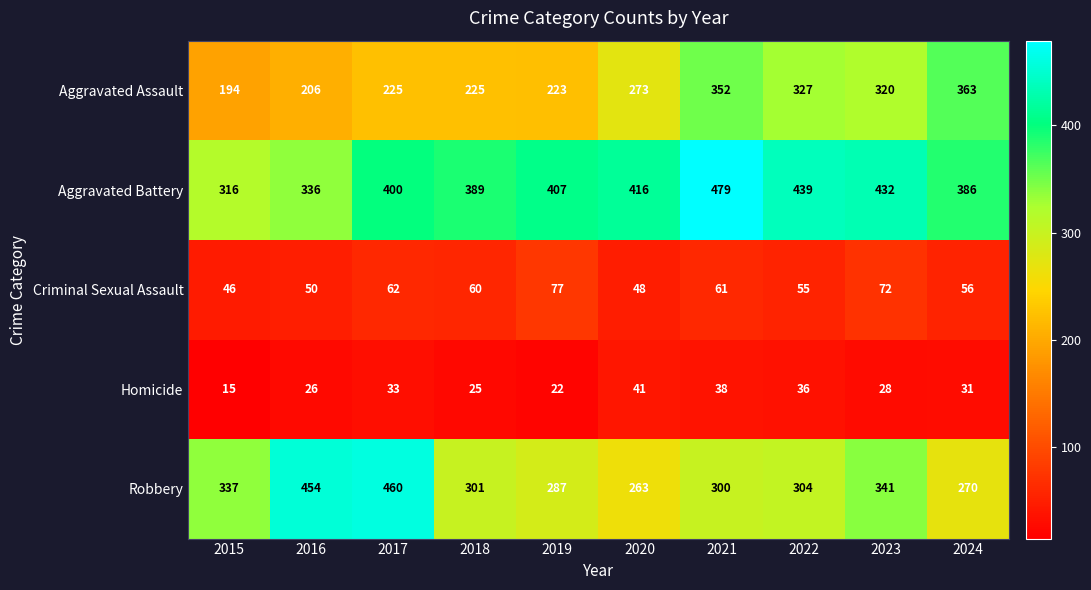

What is the difference between the maximum and minimum values in the Criminal Sexual Assault series?

31